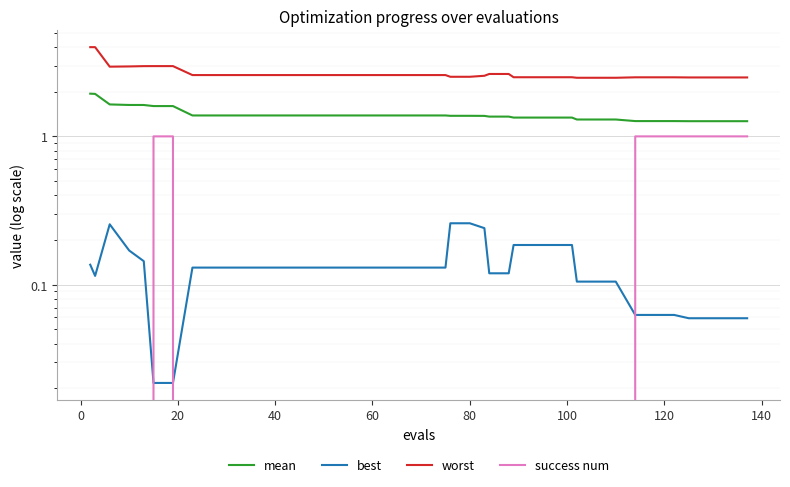

Which series has the largest range (max minus min)?

worst